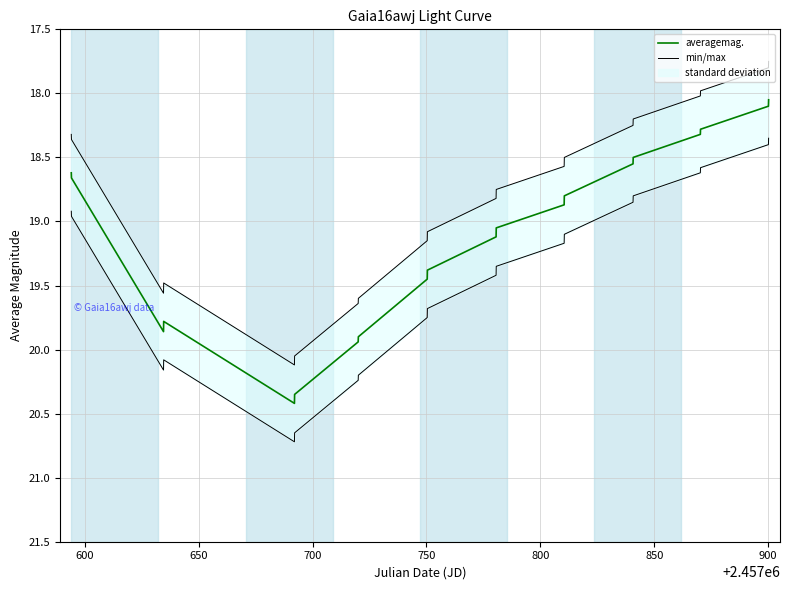

Is this an area chart (filled region under the line)?

No